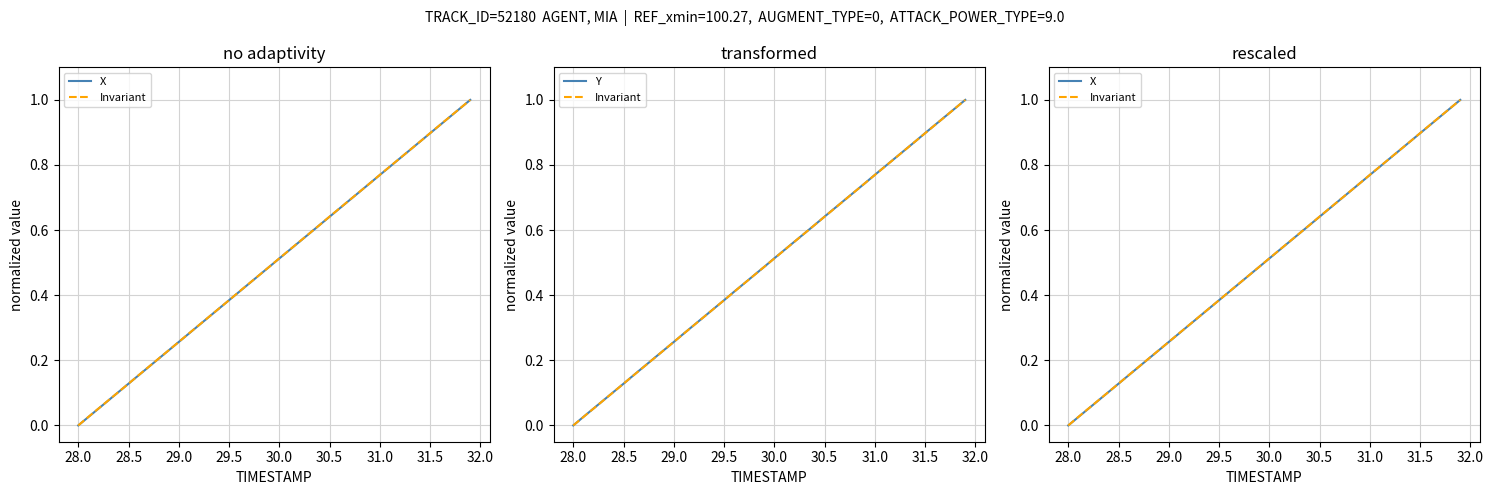

Rank the series by their maximum value, from highest to lowest.

X, Invariant, Y